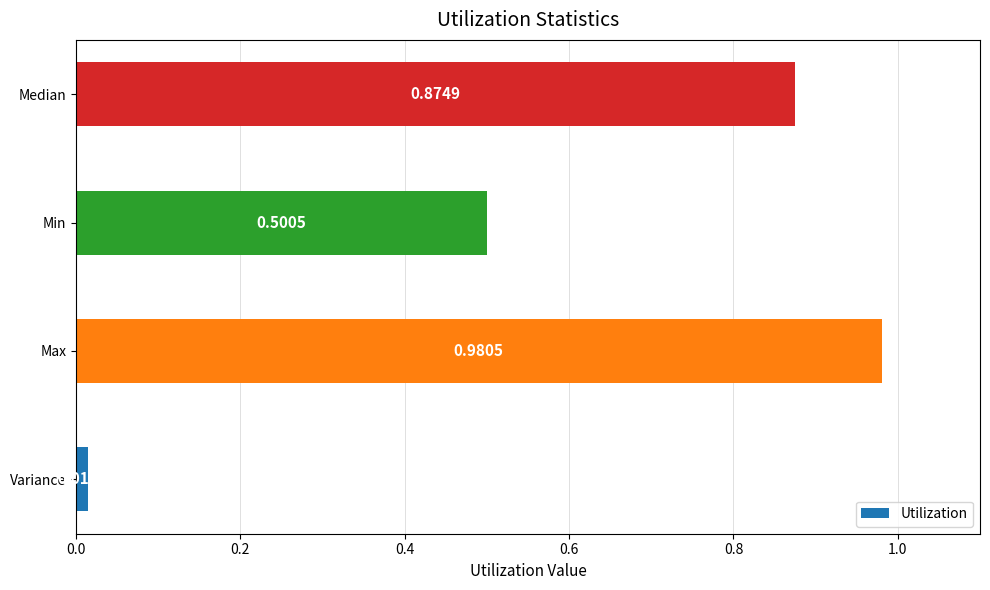

Which label corresponds to the smallest value in the chart?

Variance